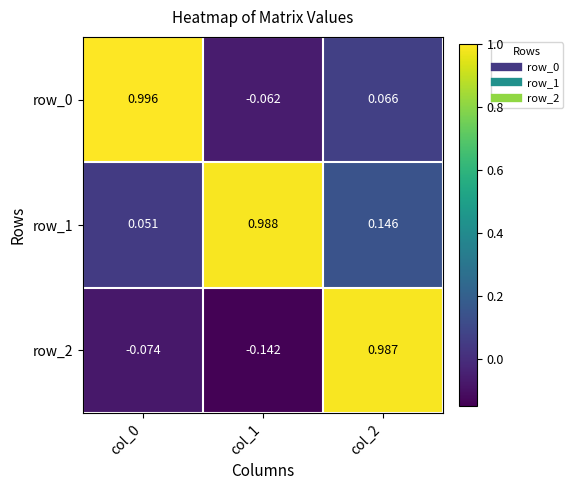

List the series in order of their peak value, lowest first.

row_2, row_1, row_0